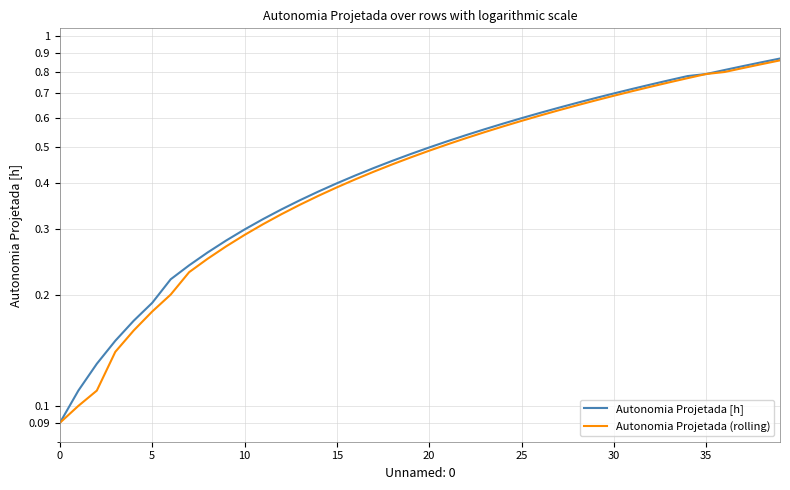

Which series has the widest spread of values?

Autonomia Projetada [h]